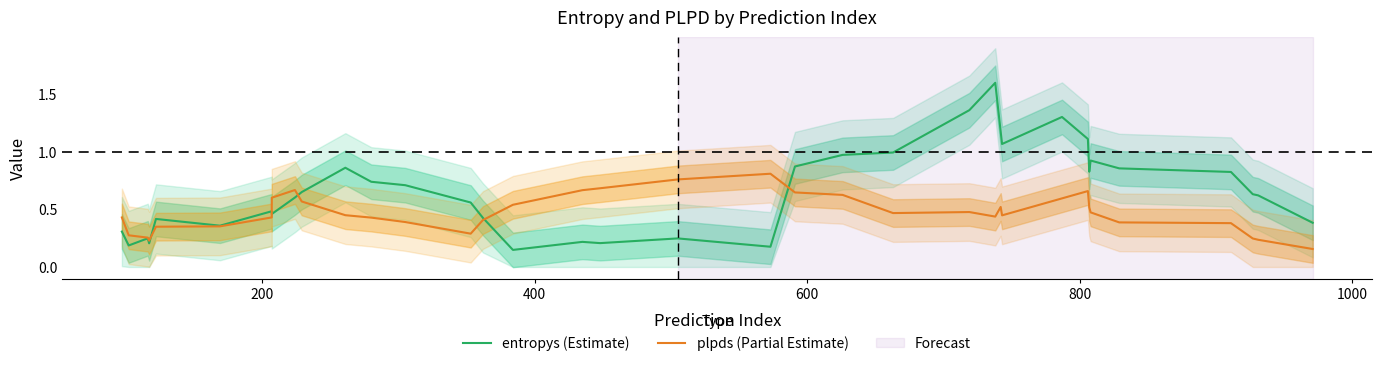

Reading left to right, extract all data points from this chart.

entropys (Estimate): 0.3	0.2	0.2	0.2	0.4	0.4	0.5	0.5	0.6	0.6	0.9	0.7	0.7	0.6	0.4	0.1	0.2	0.2	0.2	0.2	0.9	1.0	1.0	1.4	1.6	1.2	1.1	1.3	1.1	0.8	0.9	0.9	0.8	0.6	0.6	0.4
plpds (Partial Estimate): 0.4	0.3	0.3	0.2	0.3	0.4	0.4	0.6	0.7	0.6	0.4	0.4	0.4	0.3	0.4	0.5	0.7	0.7	0.8	0.8	0.6	0.6	0.5	0.5	0.4	0.5	0.4	0.6	0.7	0.5	0.5	0.4	0.4	0.2	0.2	0.2